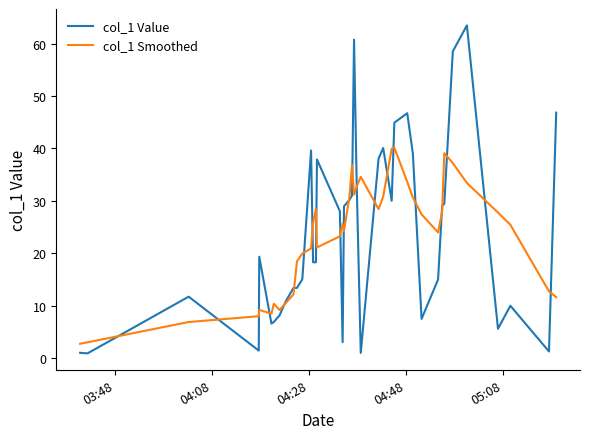

What are all the series names shown in the legend?

col_1 Value, col_1 Smoothed